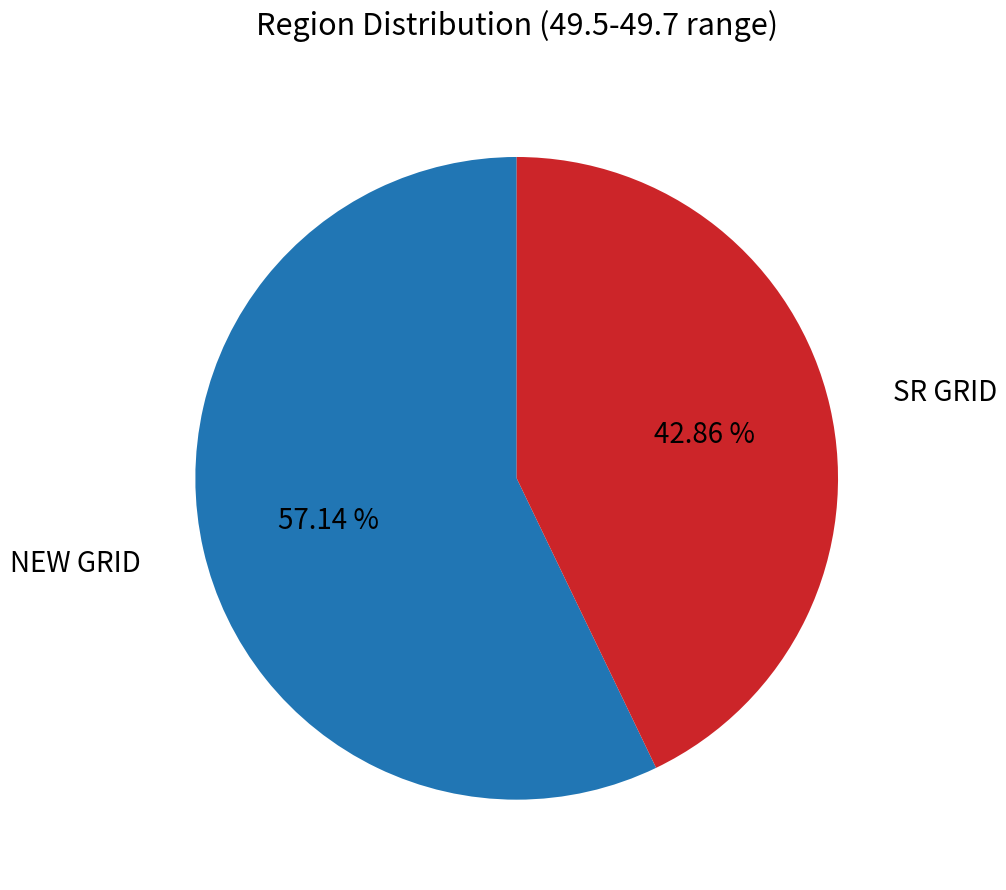

Which slice is the largest?

NEW GRID